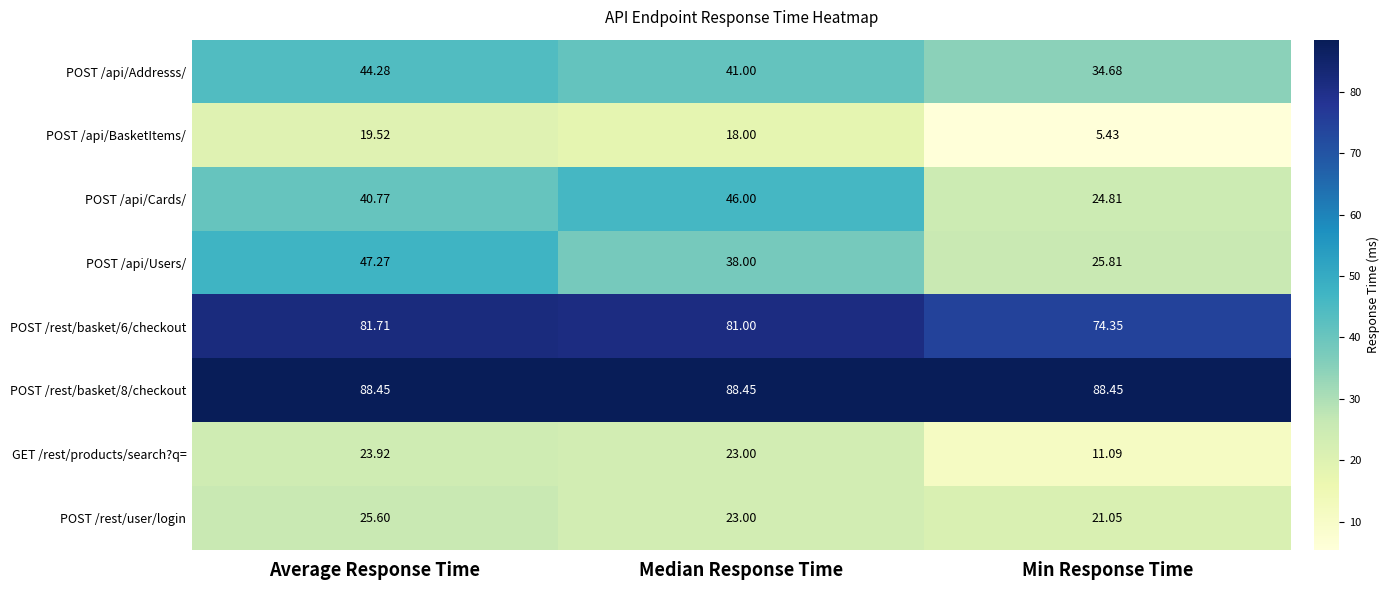

Which category has the highest value in the POST /api/Addresss/ series?

Average Response Time